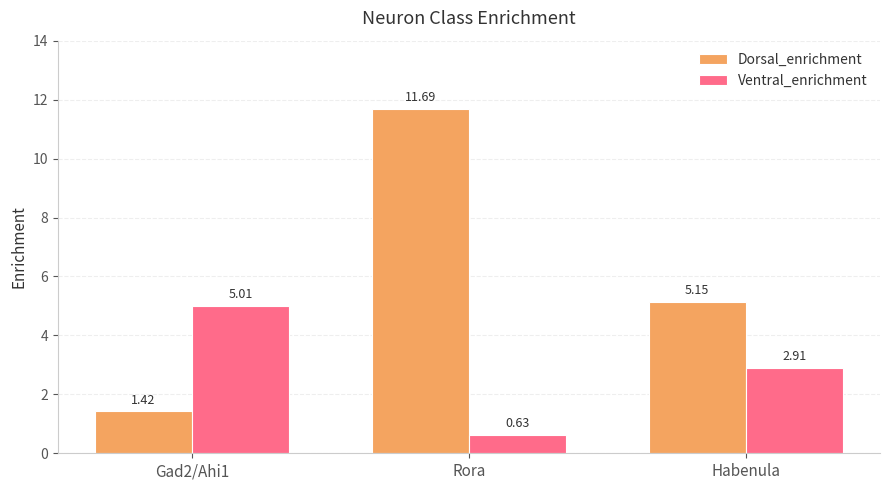

What is the spread (max minus min) of values at Rora?

11.1